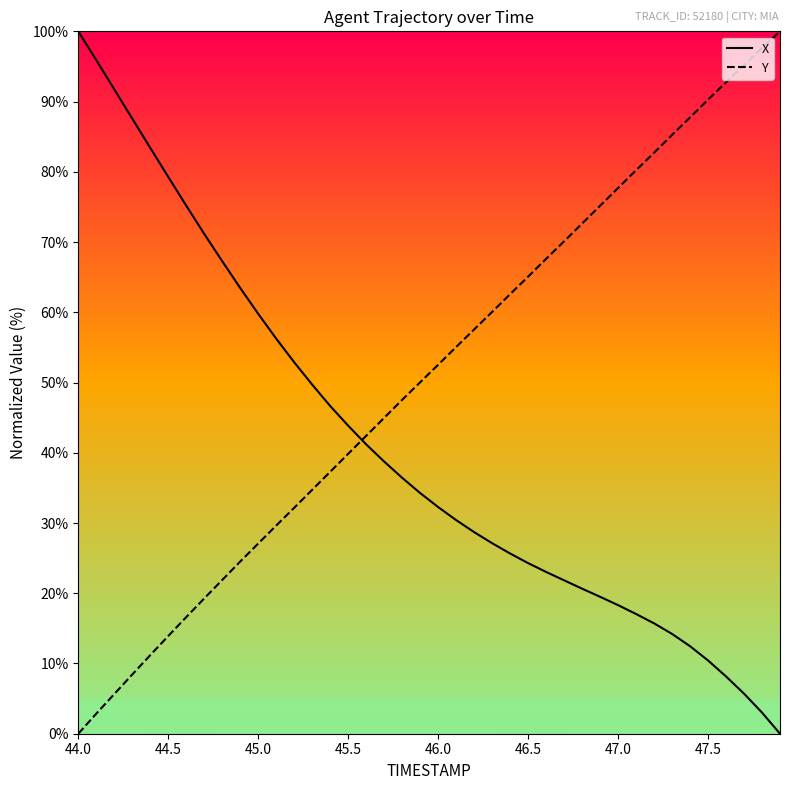

Rank the series by their average value, from lowest to highest.

X, Y